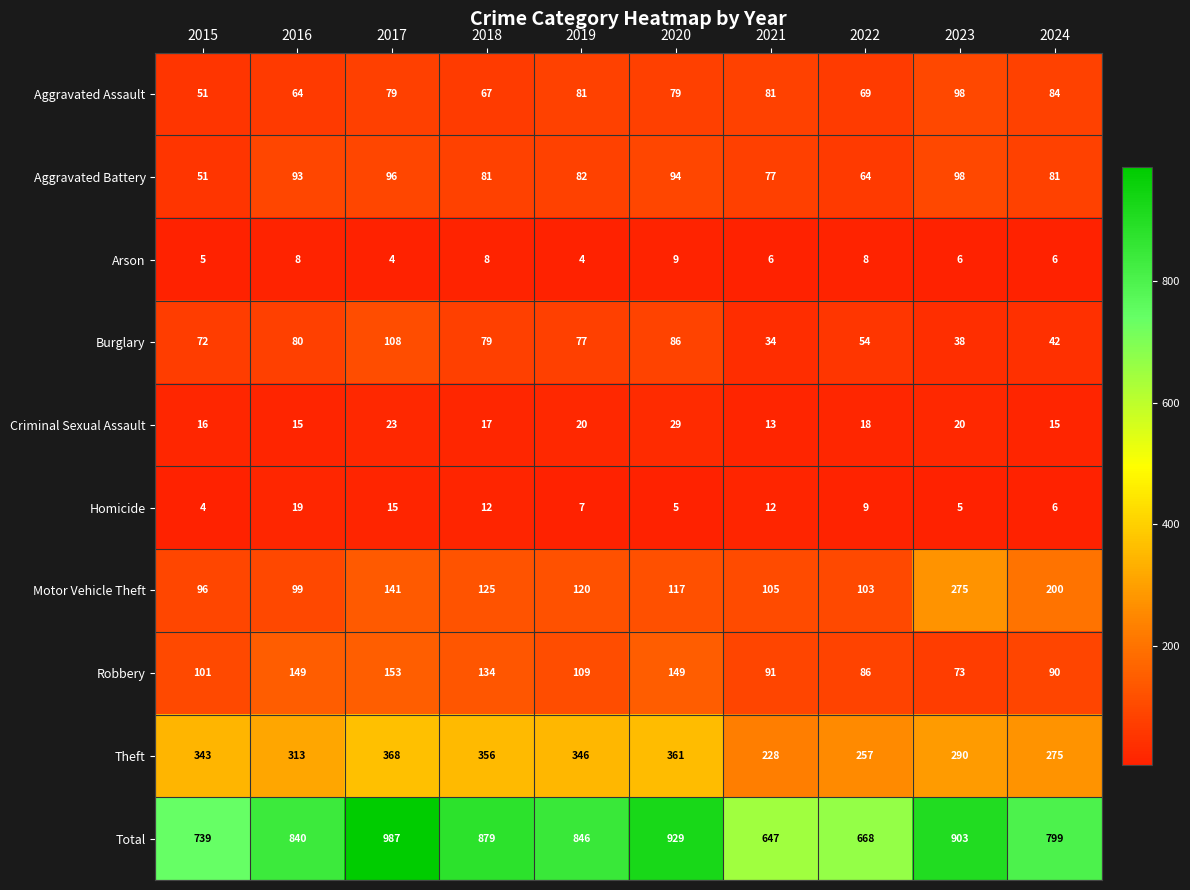

At 2019, list the series in order from smallest to largest.

Arson, Homicide, Criminal Sexual Assault, Burglary, Aggravated Assault, Aggravated Battery, Robbery, Motor Vehicle Theft, Theft, Total